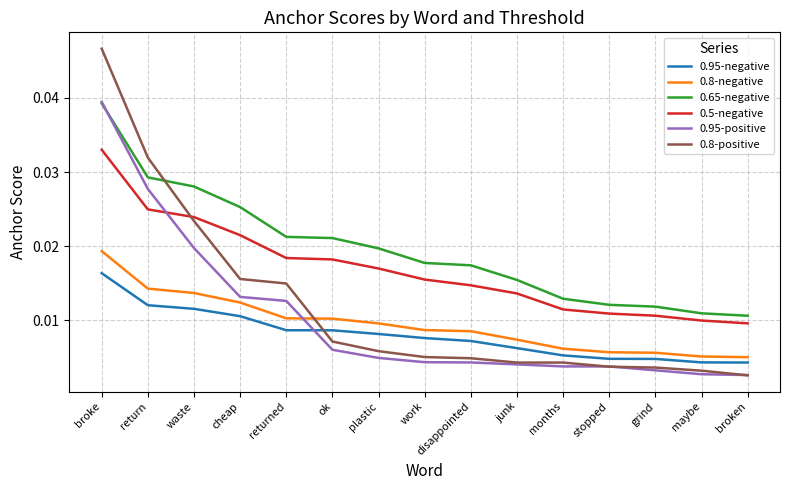

What is the sum of all 0.95-positive values?

0.2